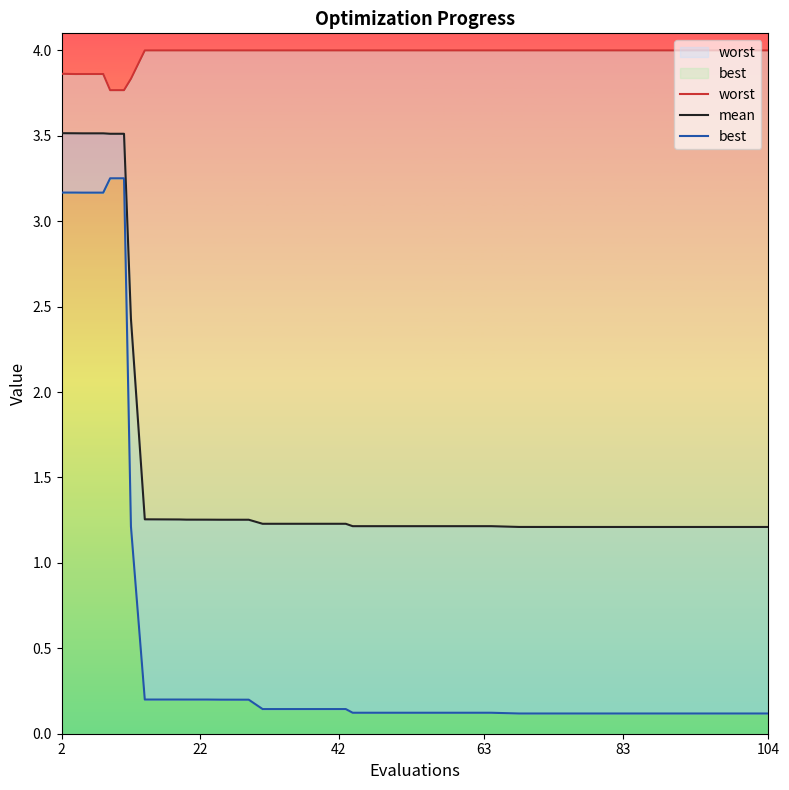

Does the chart display data point markers on the line(s)?

No